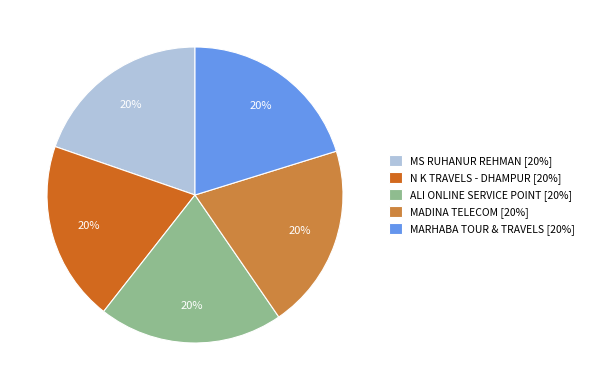

To the nearest percent, what percentage of the pie is ALI ONLINE SERVICE POINT?

20%